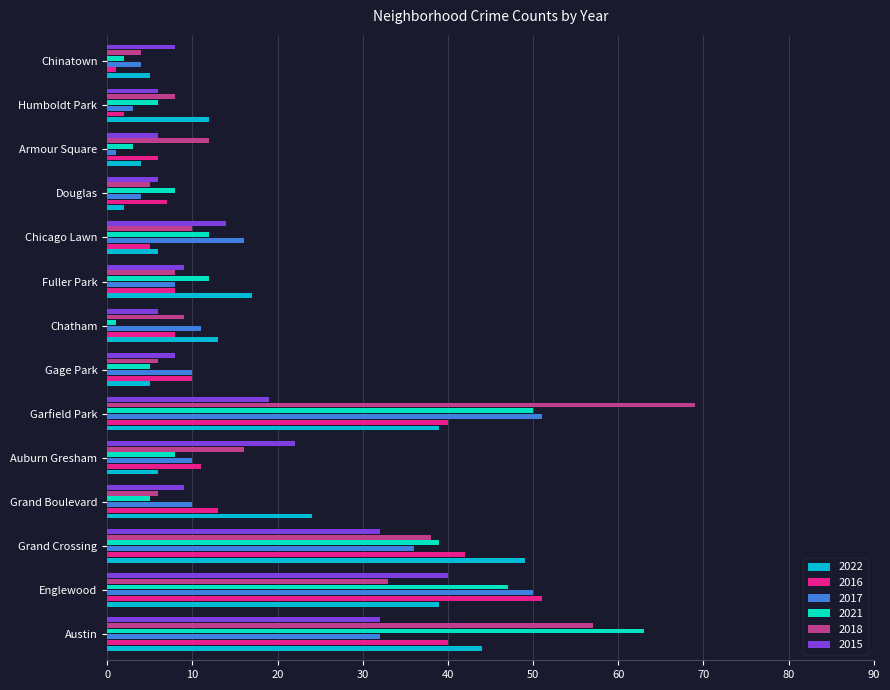

True or false: 2018 has a value of 16 at Chicago Lawn.

False